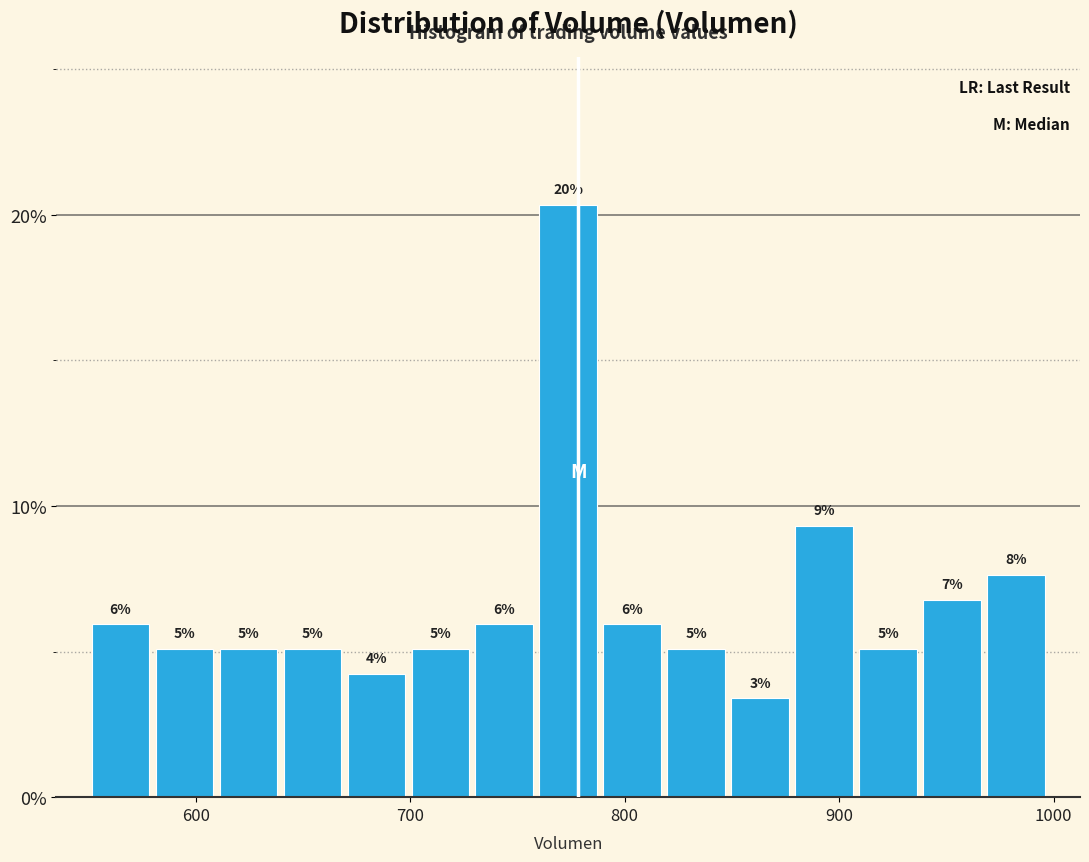

Read against the x-axis, roughly where is the centre of the tallest bar?

770